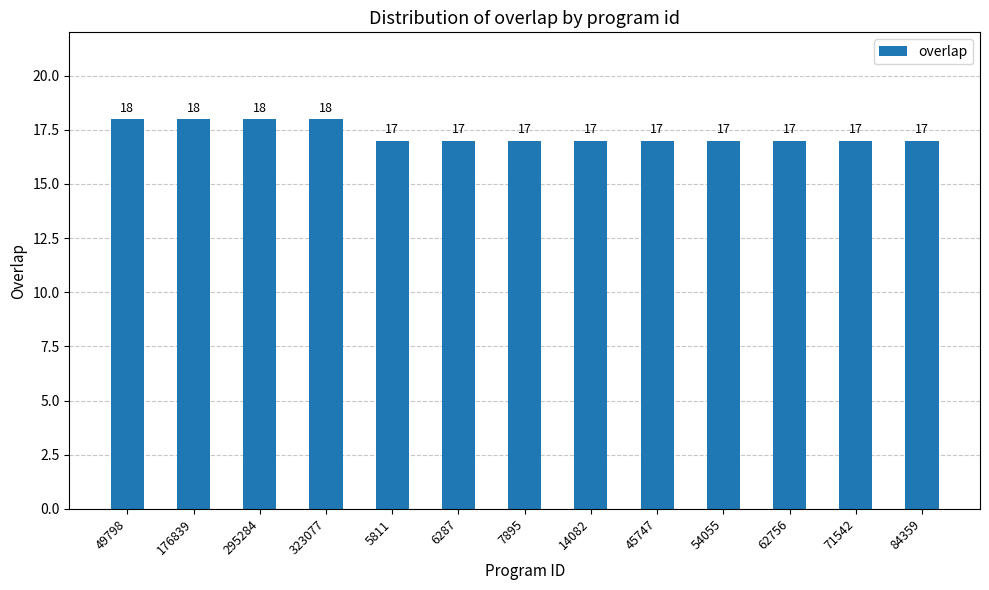

What is the minimum value shown in the chart?

17